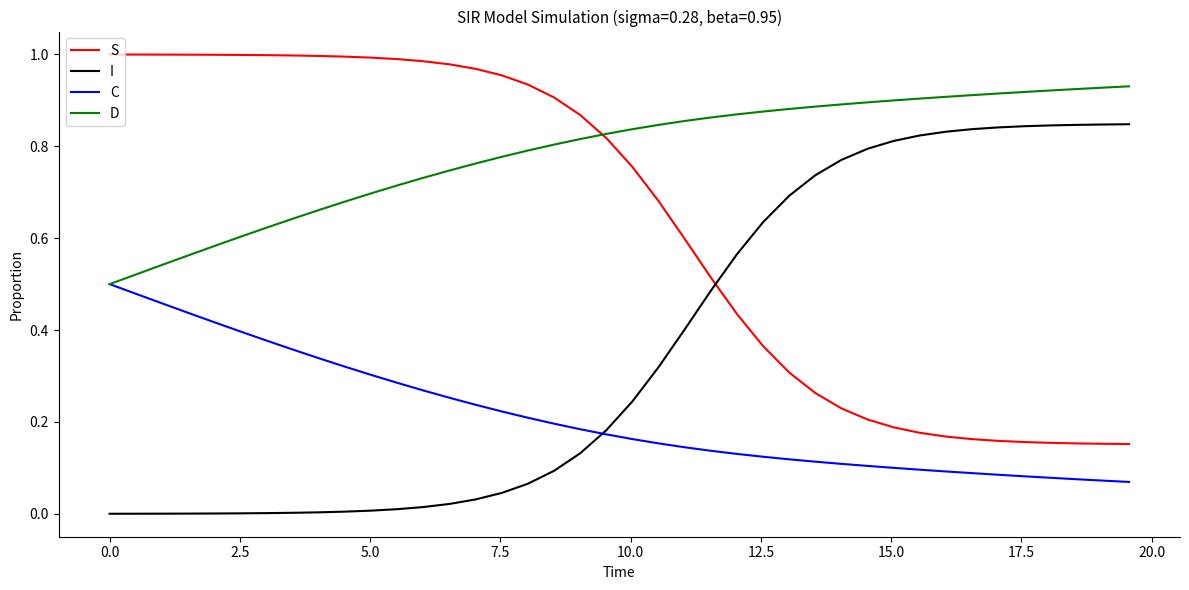

Which series has the largest total across all categories?

D